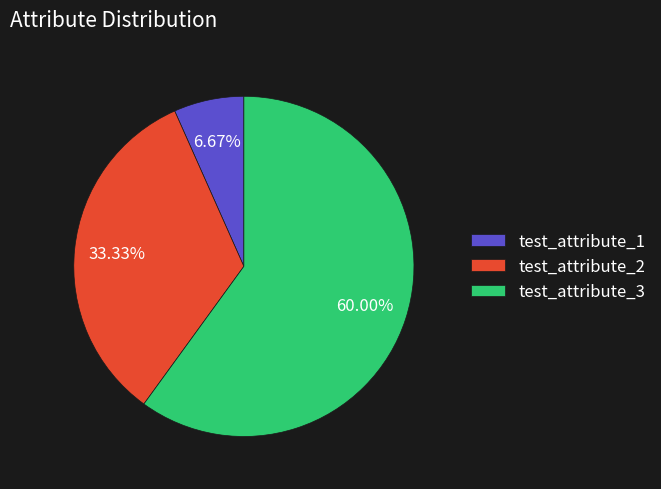

Approximately how many times larger is the value at test_attribute_1 compared to test_attribute_2?

0.2